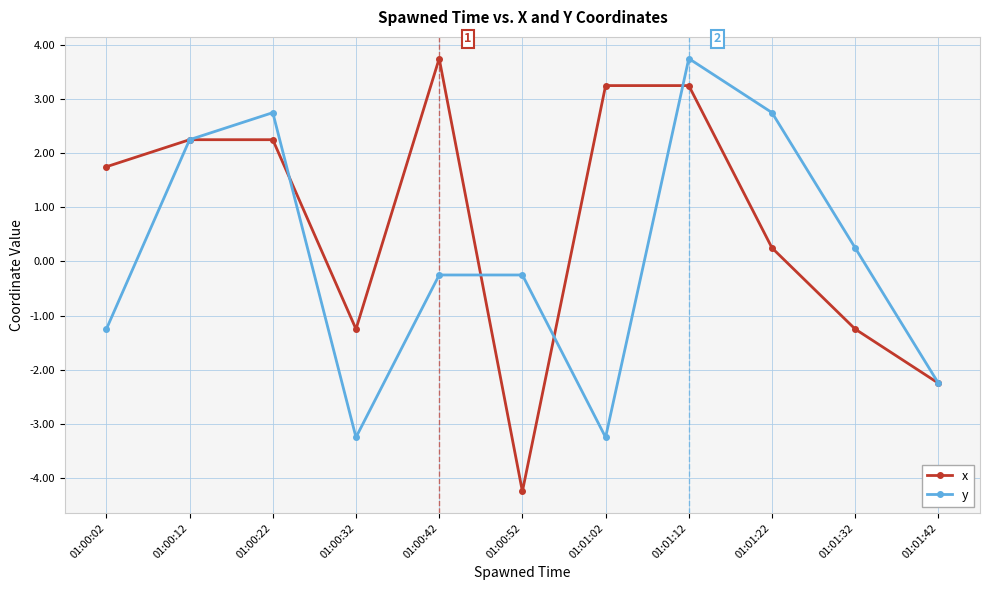

Rank the series at 01:01:12 from lowest to highest value.

x, y